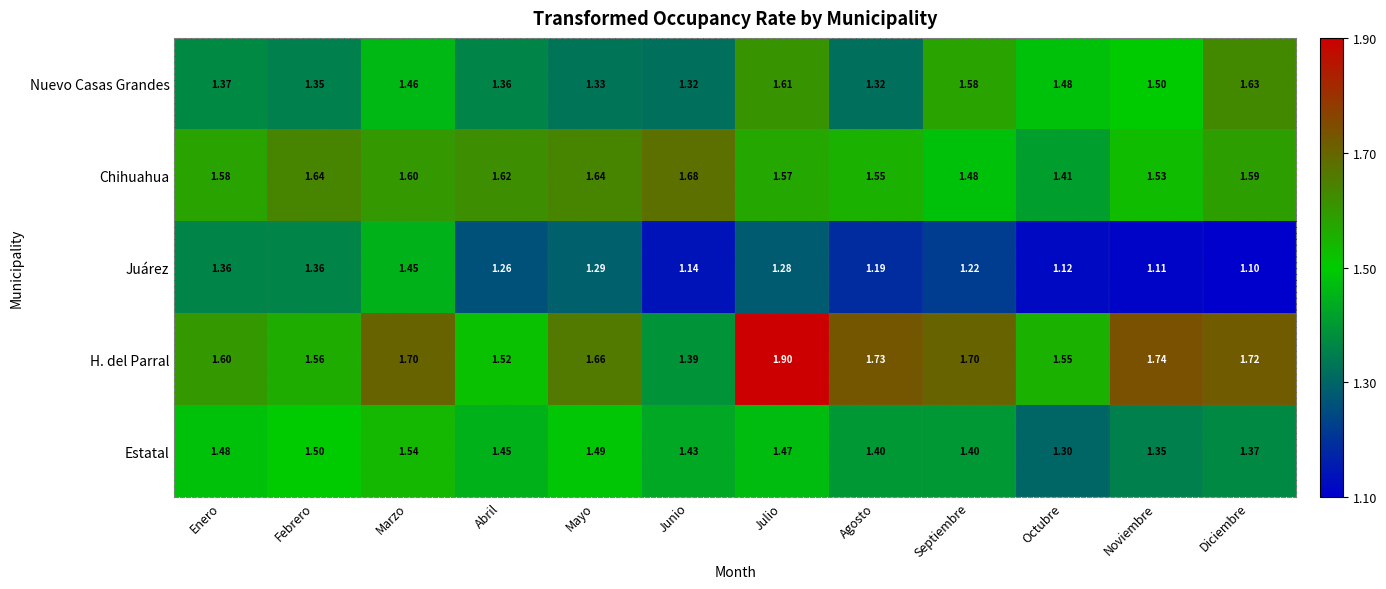

What is the spread (max minus min) of values at Noviembre?

0.6